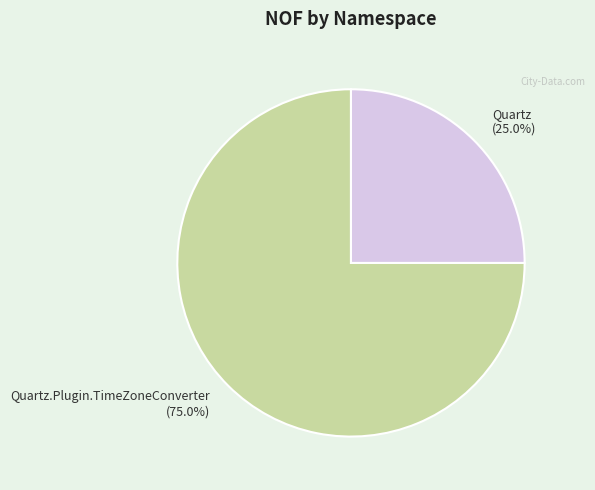

Is it true that Quartz is 1% of the pie?

False